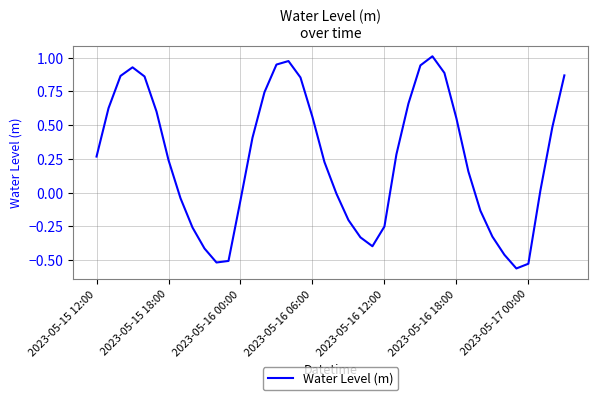

How many lines are shown in the chart?

1